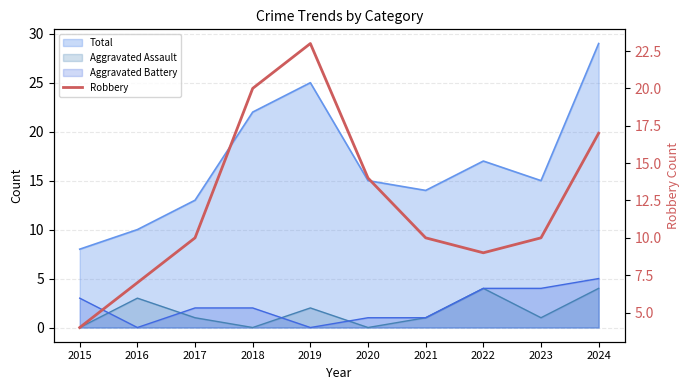

What is the approximate value at 2018, to the nearest 10?

20